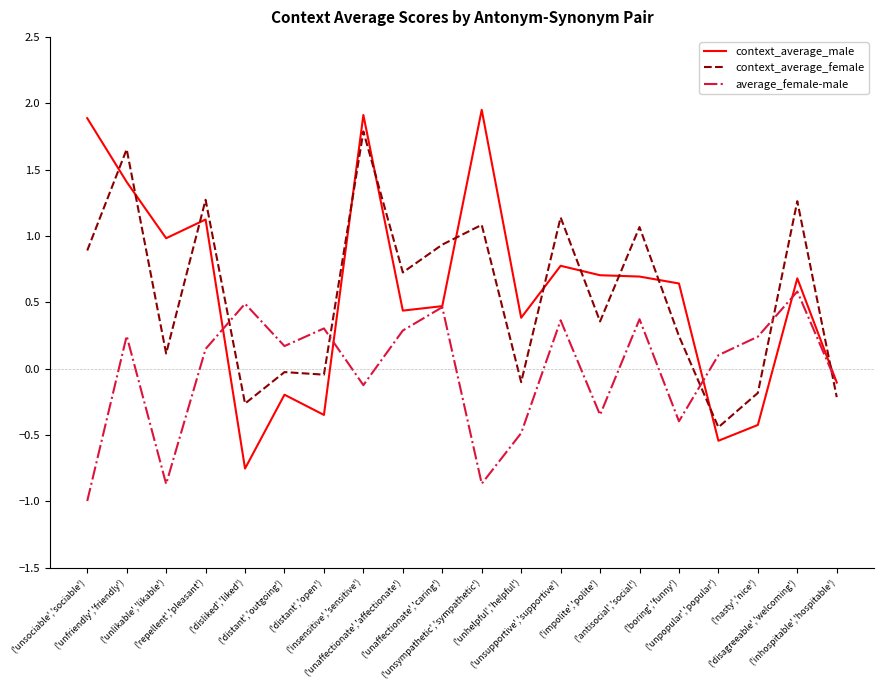

How many categories are shown in the chart?

20